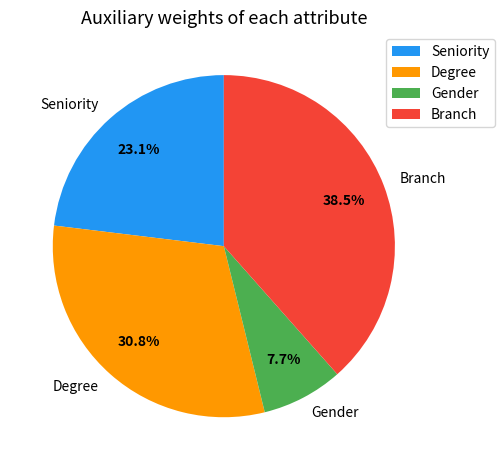

Is there a majority slice in this chart?

No